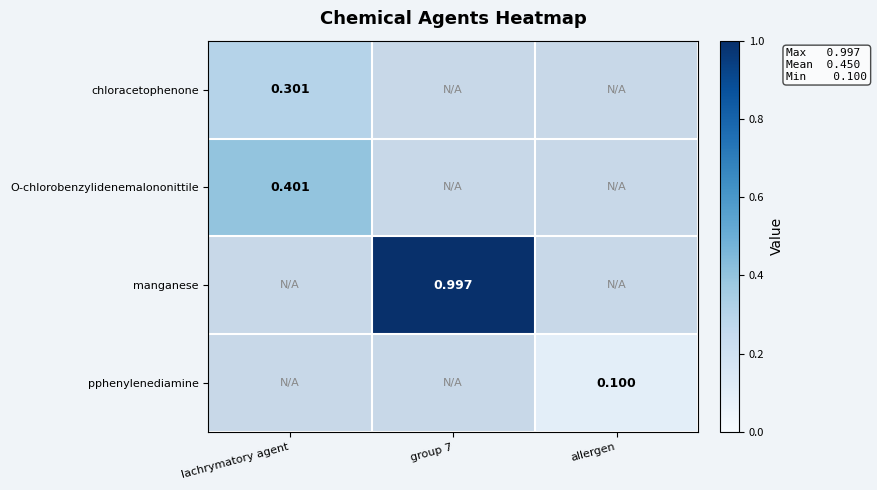

What is the lowest value of the chloracetophenone series?

0.3